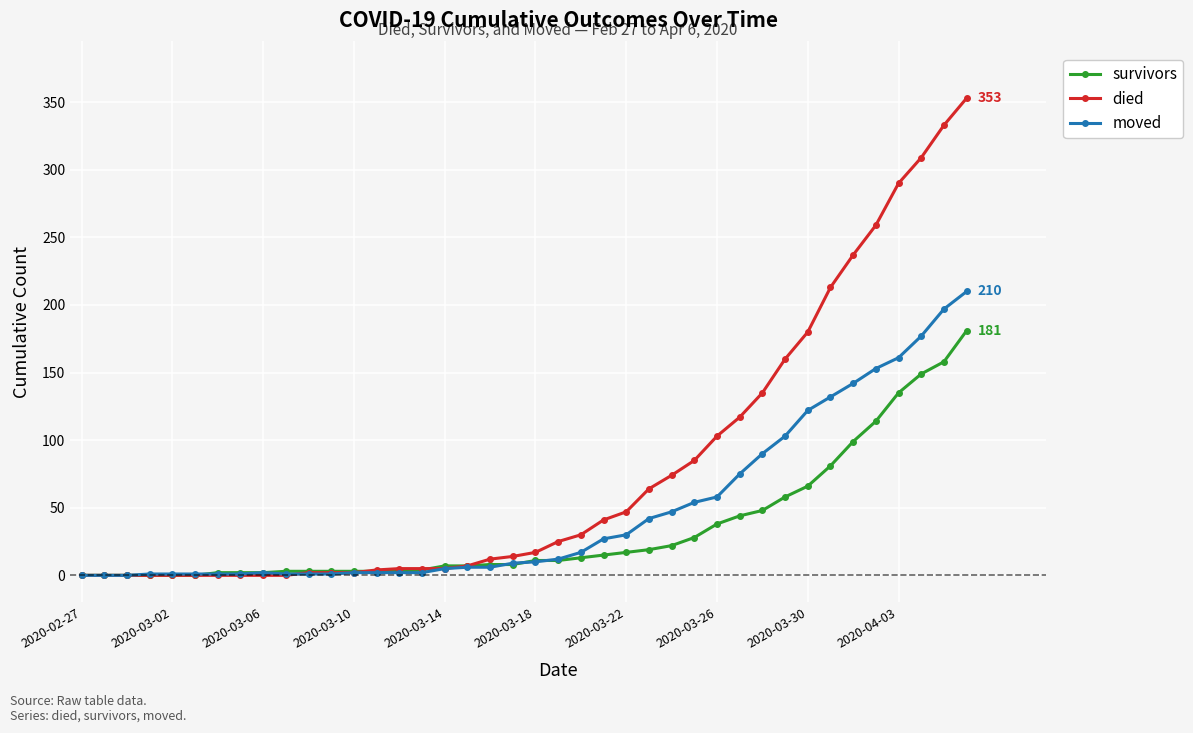

Rank the series by their maximum value, from highest to lowest.

died, moved, survivors